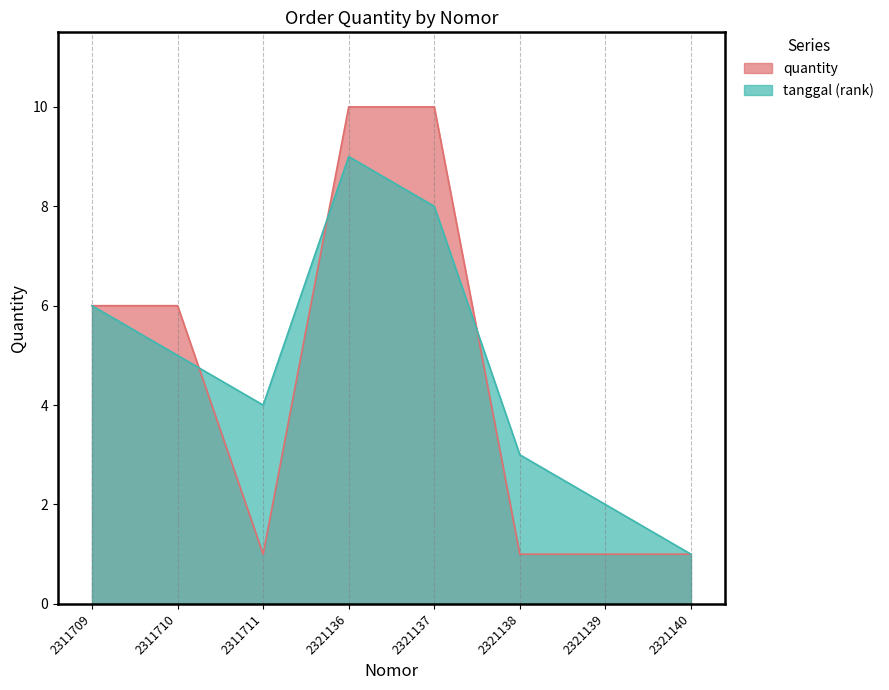

How many lines are shown in the chart?

1